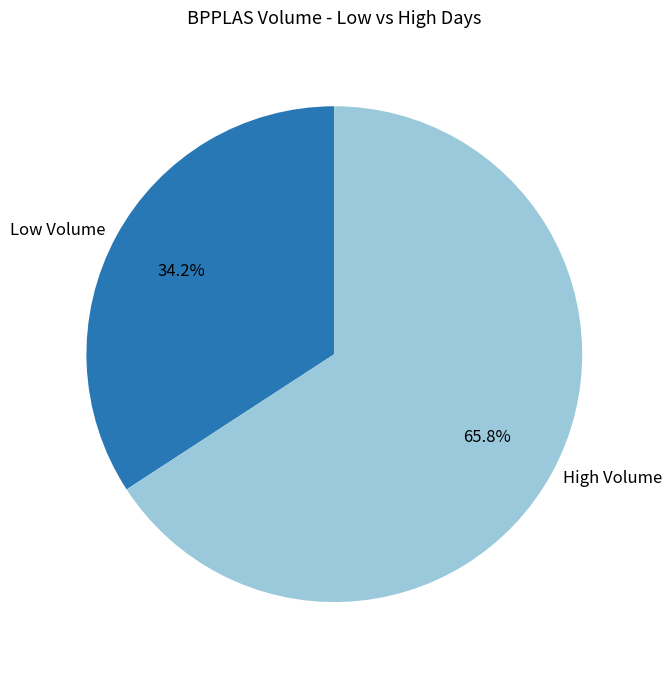

Is the sum of Low Volume and High Volume greater than half?

Yes